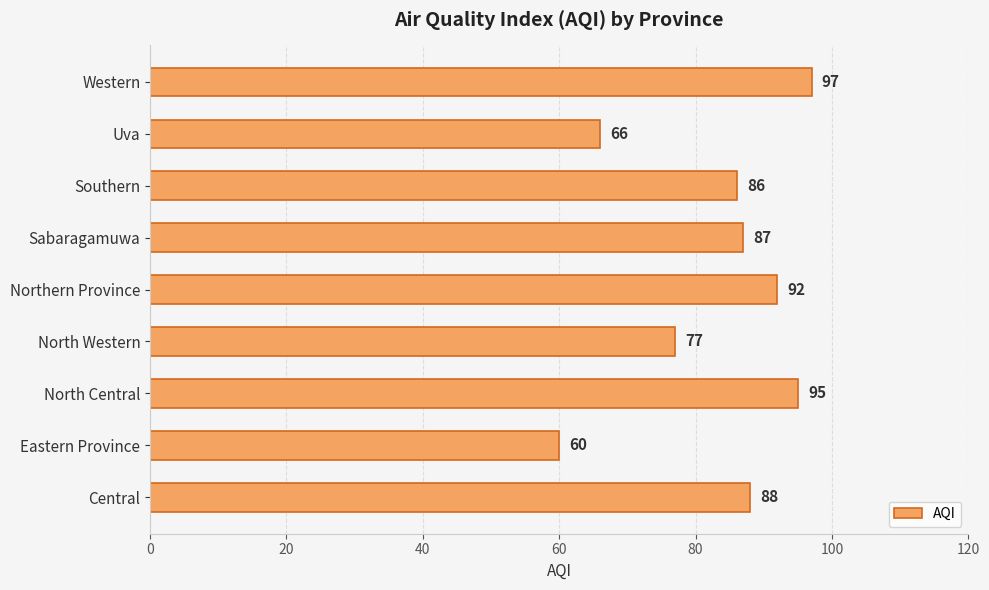

How many bars are there in total?

9